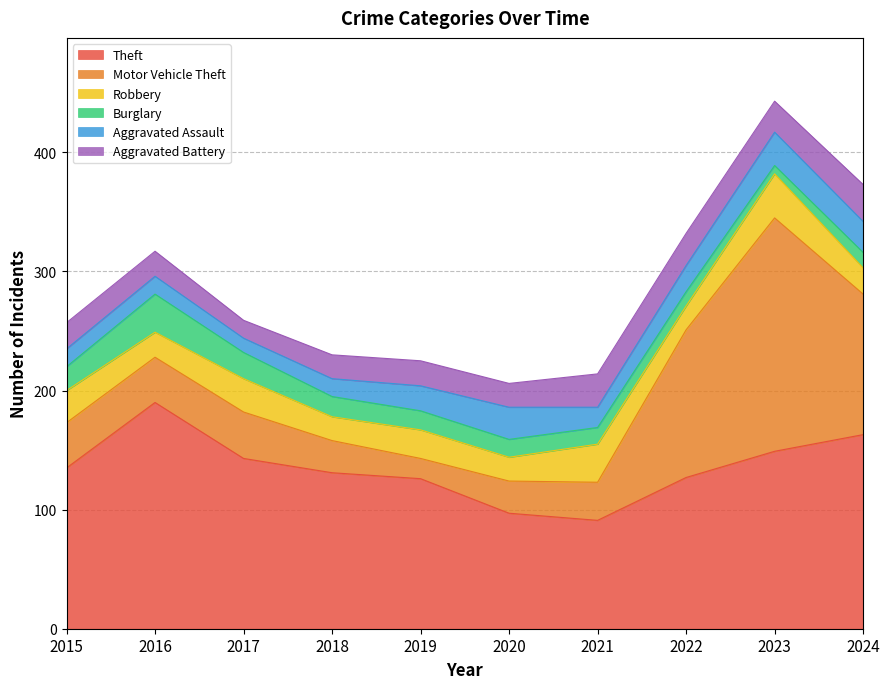

The value of Burglary at 2021 is 14. True or false?

True